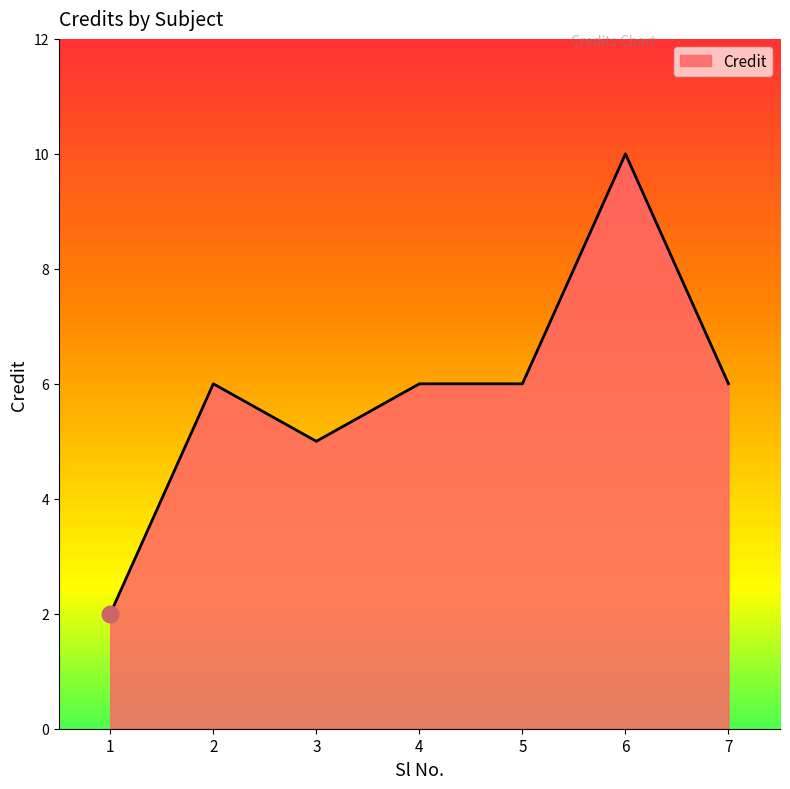

How many lines are shown in the chart?

1